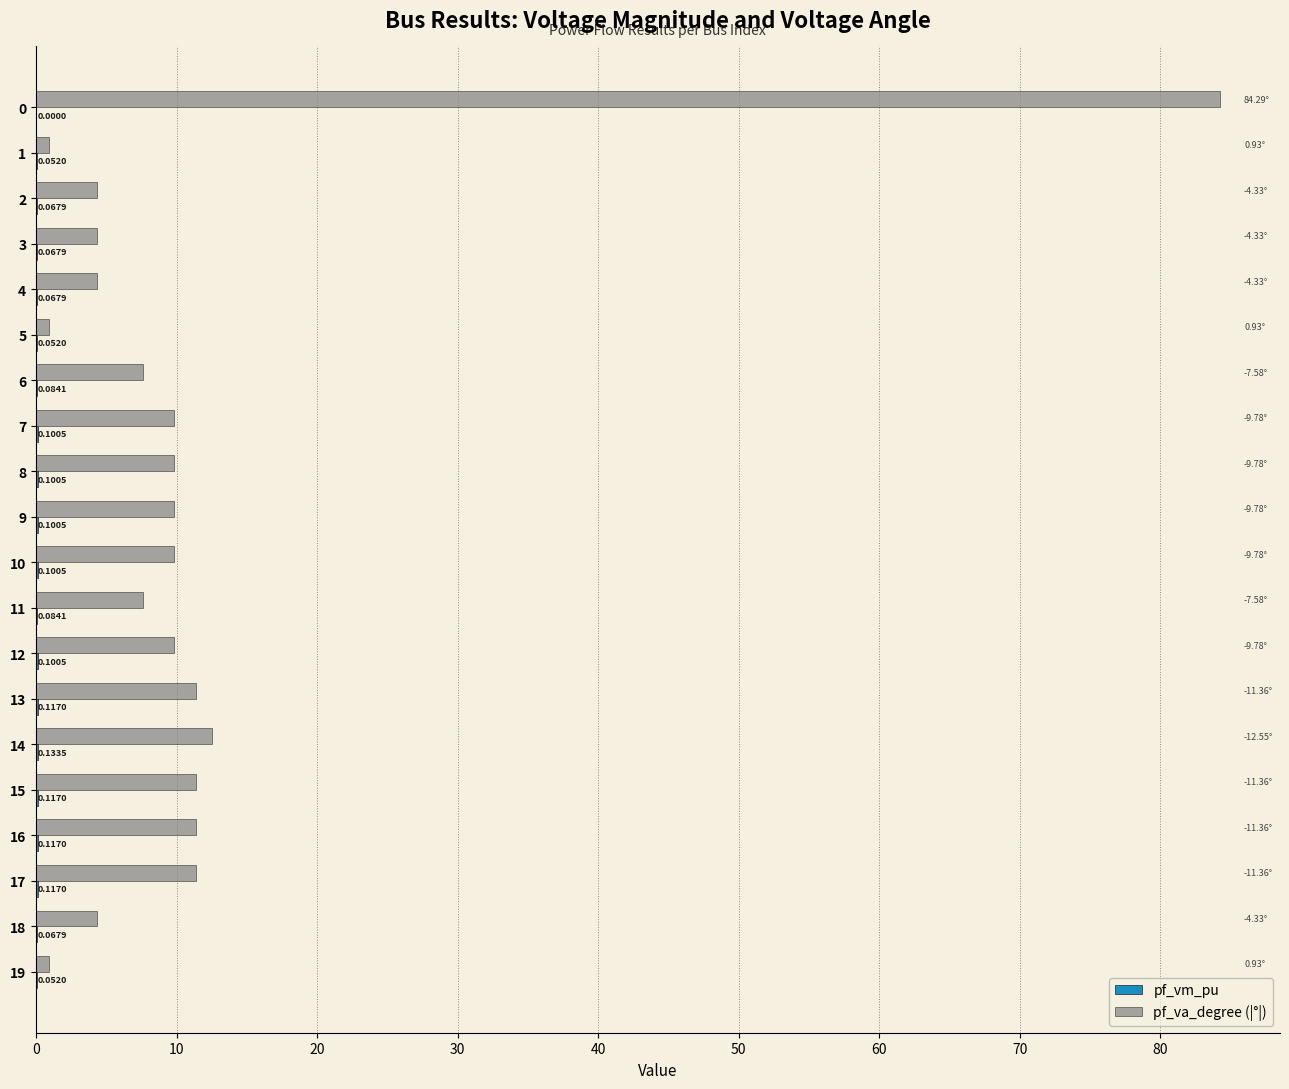

Which series changed the most between 0 and 9?

pf_va_degree (|°|)